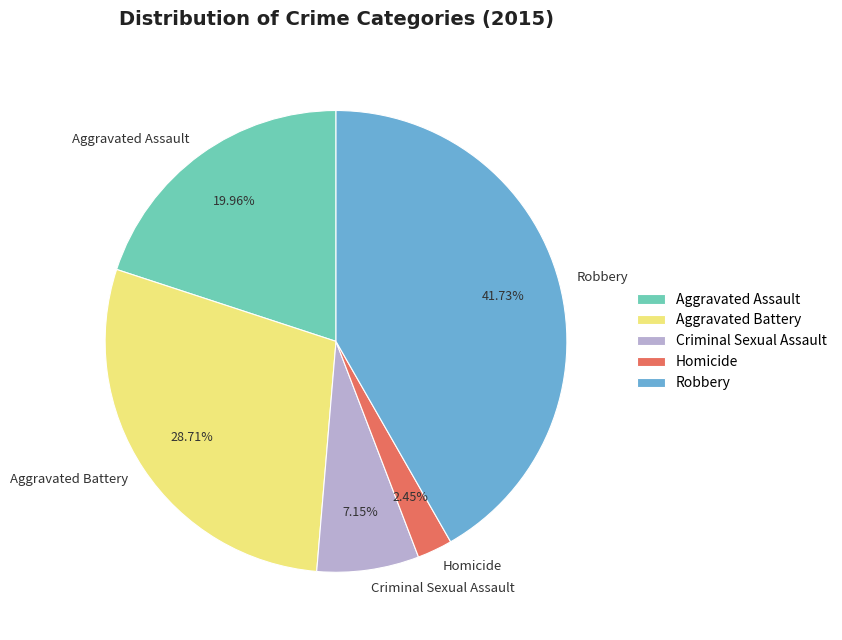

How many segments does this pie chart have?

5